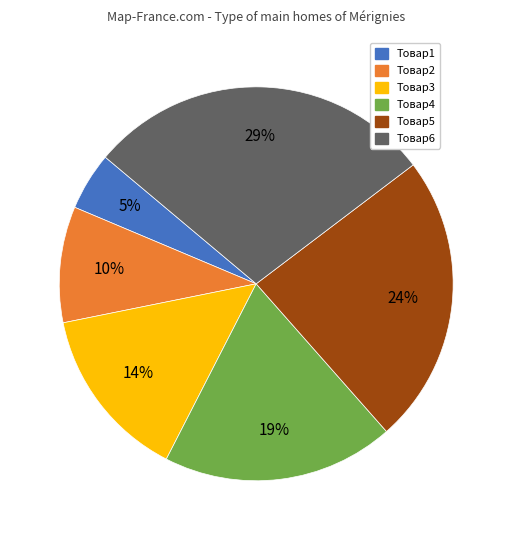

Does Товар4 represent more than half of the total?

No